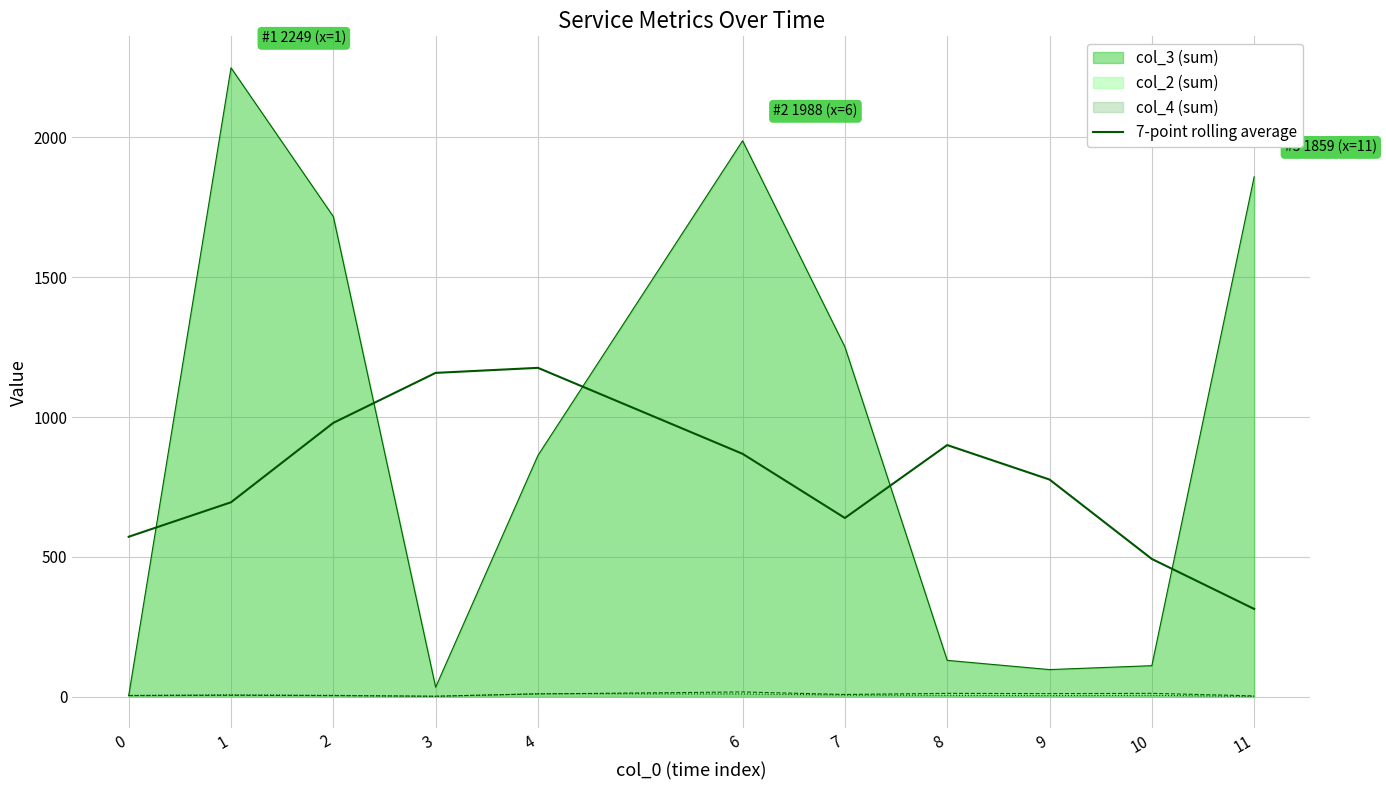

Where does the data first go above 776?

2